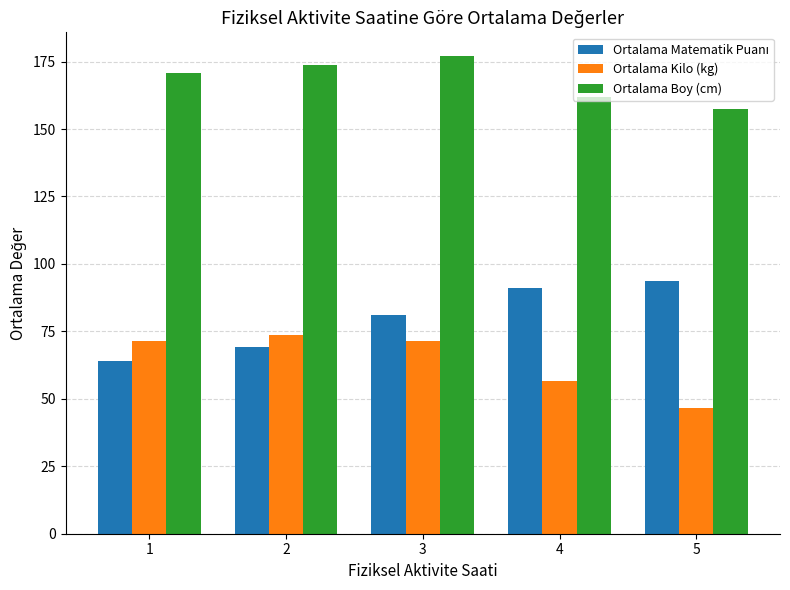

Which category has the lowest value across all series?

5